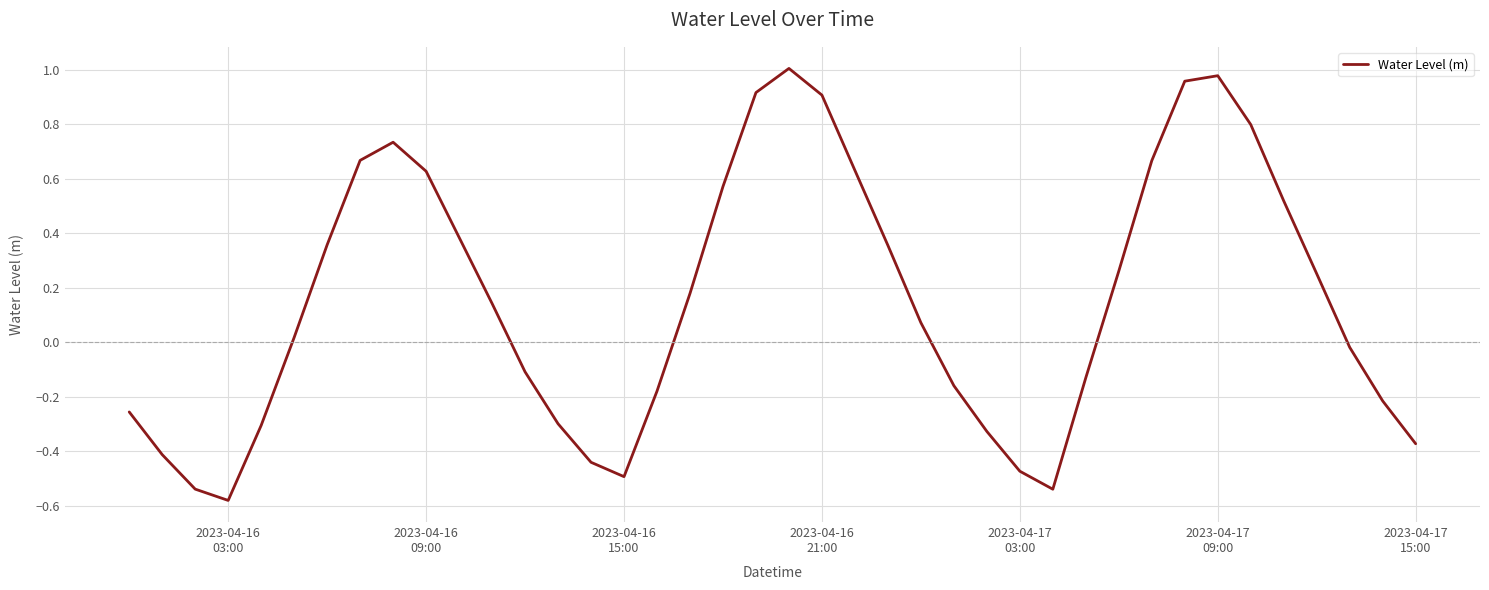

Is this an area chart (filled region under the line)?

No